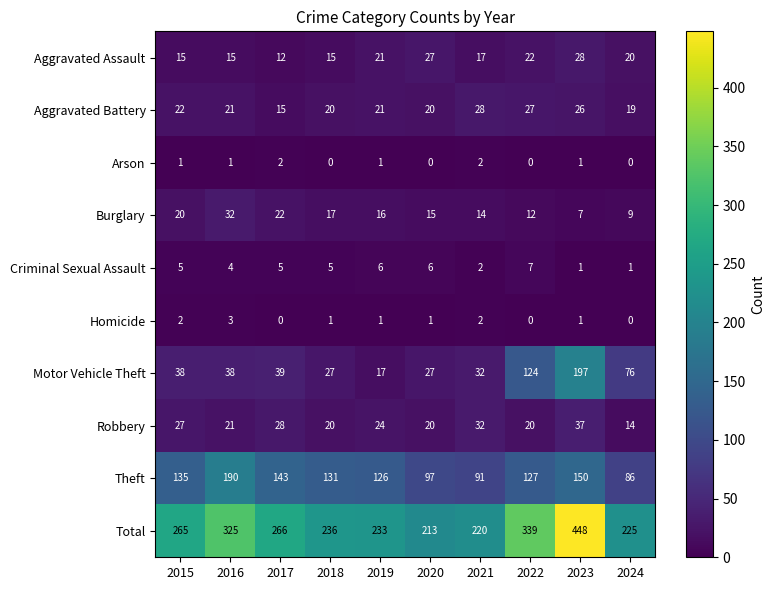

The value of Criminal Sexual Assault at 2017 is 2. True or false?

False